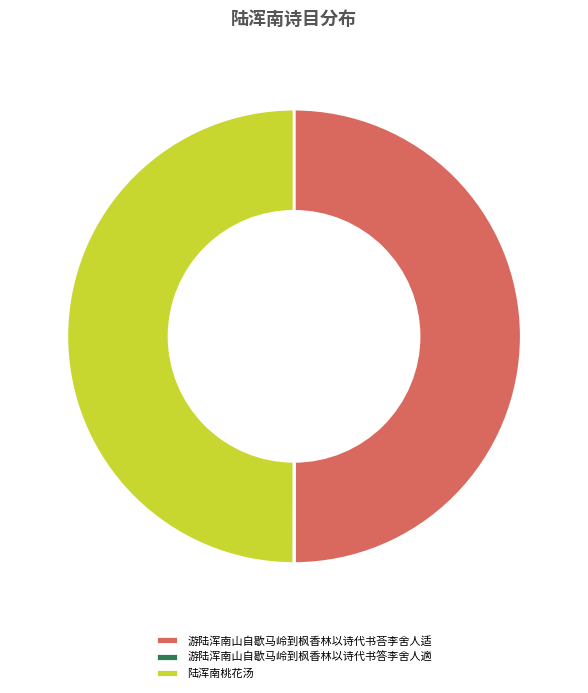

Is it true that 陆浑南桃花汤 is 60% of the pie?

False